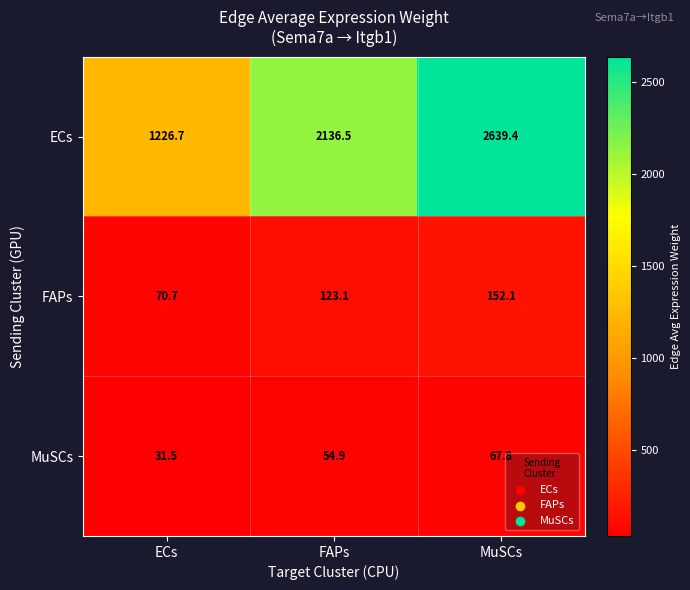

What is the spread (max minus min) of values at ECs?

1195.2